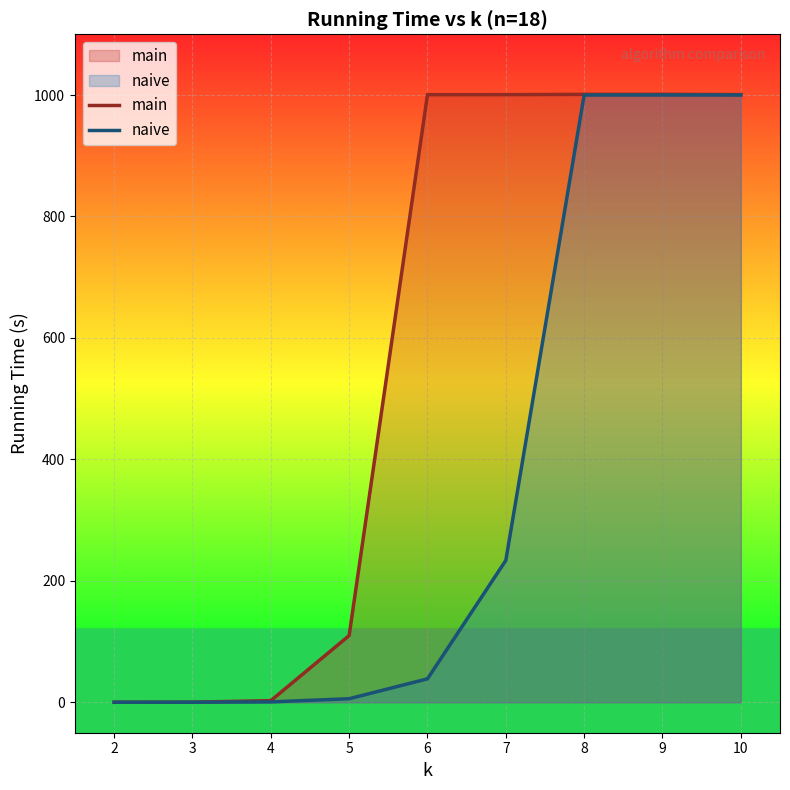

What is the sum of all naive values?

3279.7